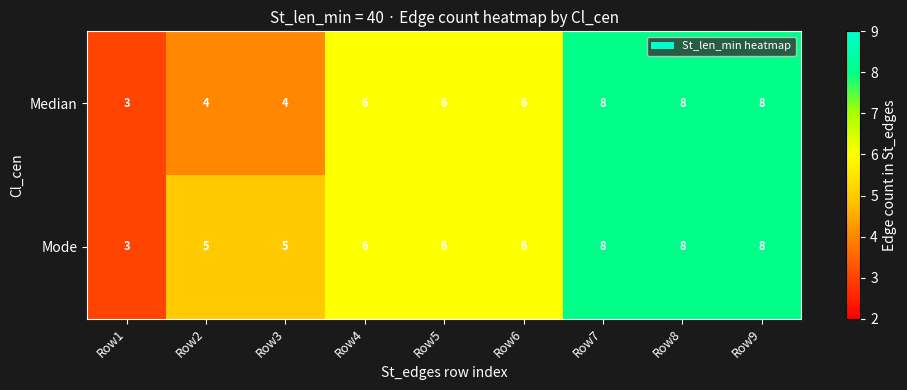

List the series in order of their overall mean, lowest first.

Median, Mode